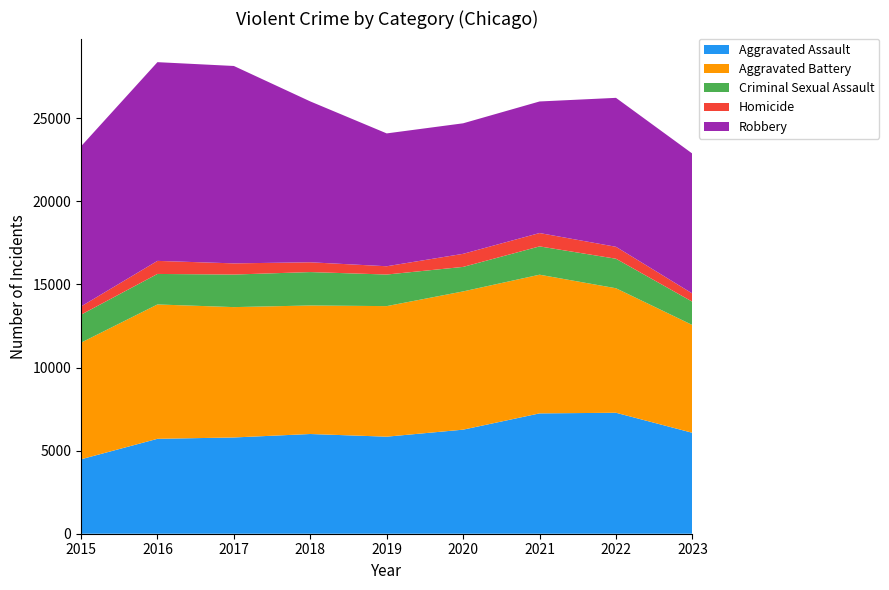

Reading left to right, what are all the values shown in this chart?

Aggravated Assault: 4480	5712	5793	6001	5841	6263	7242	7280	6074
Aggravated Battery: 7018	8086	7845	7735	7857	8320	8347	7493	6486
Criminal Sexual Assault: 1683	1836	1960	2011	1901	1475	1703	1776	1401
Homicide: 496	786	672	589	498	787	804	719	496
Robbery: 9638	11960	11880	9681	7995	7855	7918	8964	8418